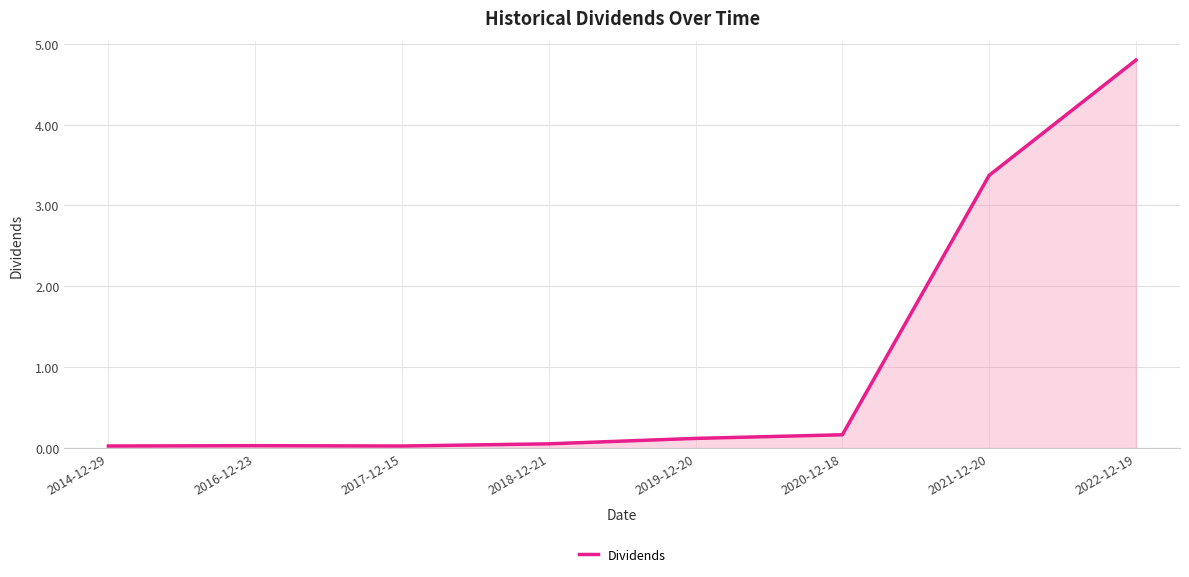

Which label corresponds to the largest value in the chart?

2022-12-19